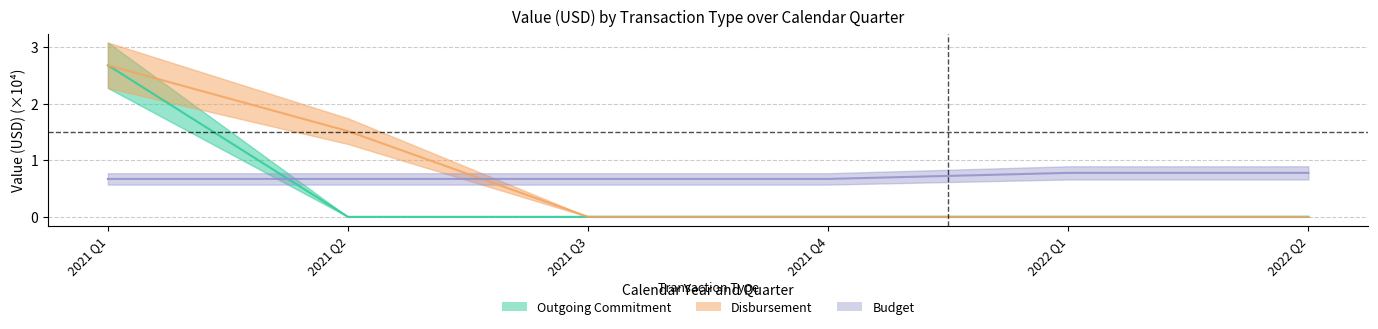

What is the sum of all Outgoing Commitment values?

2.7